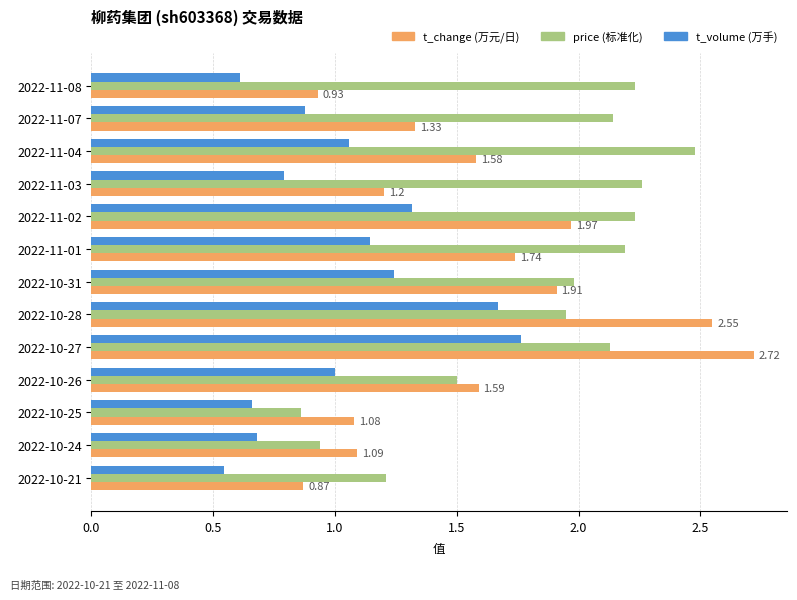

What is the total value across all series at 2022-11-02?

5.5